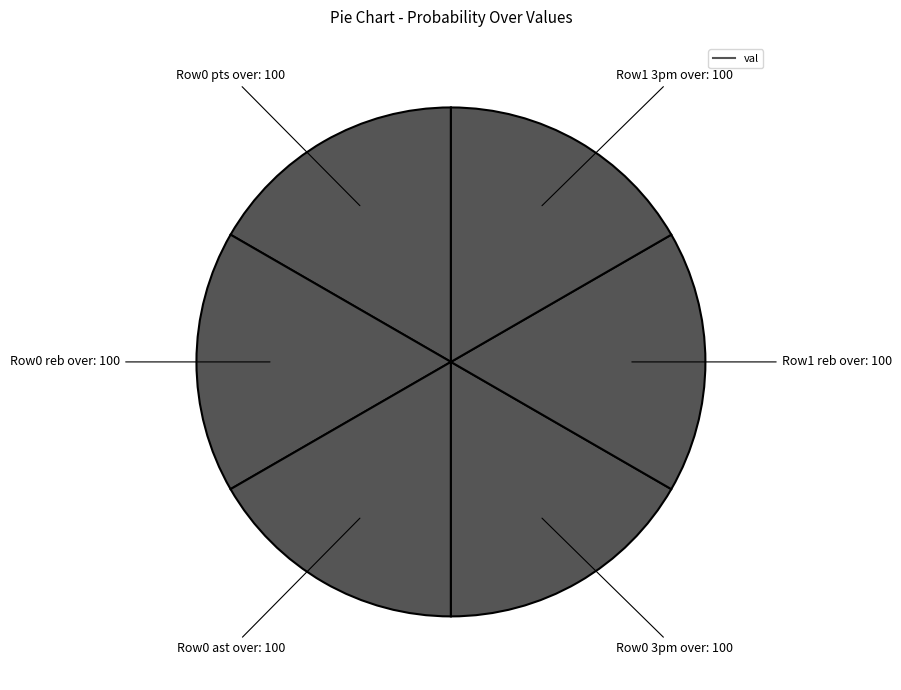

How many segments does this pie chart have?

6